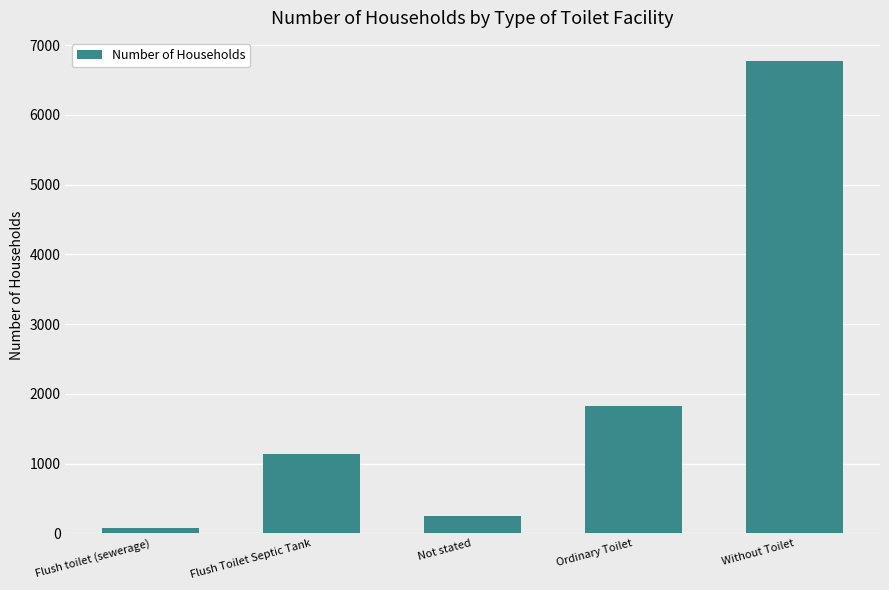

Reading left to right, transcribe all the data shown in this chart.

81	1141	255	1829	6767